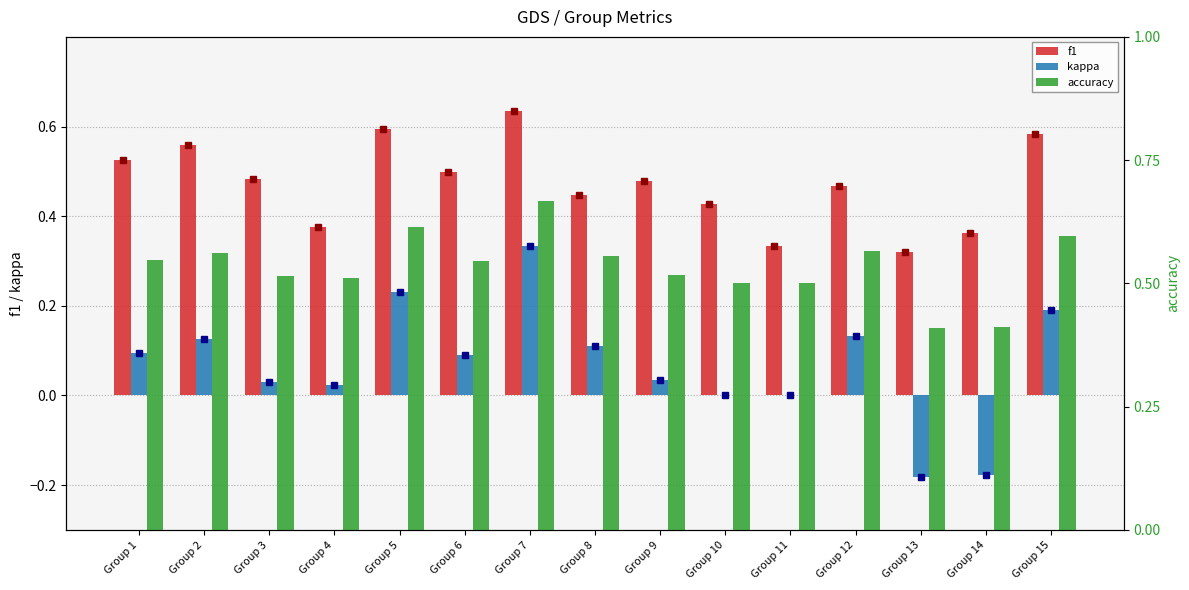

The value of accuracy at Group 12 is 0.6. True or false?

True